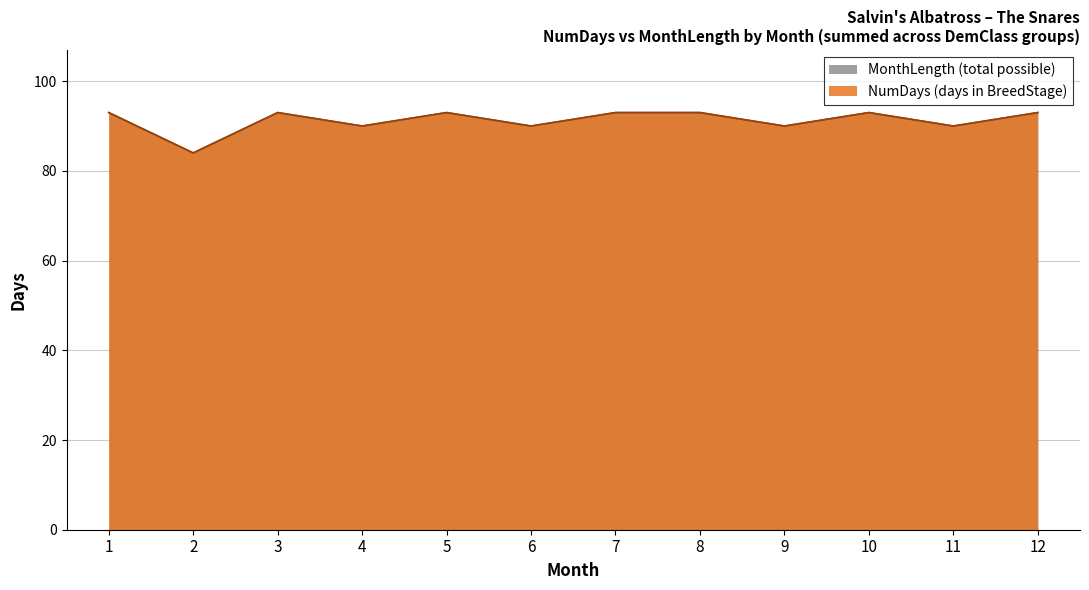

What is the difference between the maximum and minimum values in the MonthLength series?

9